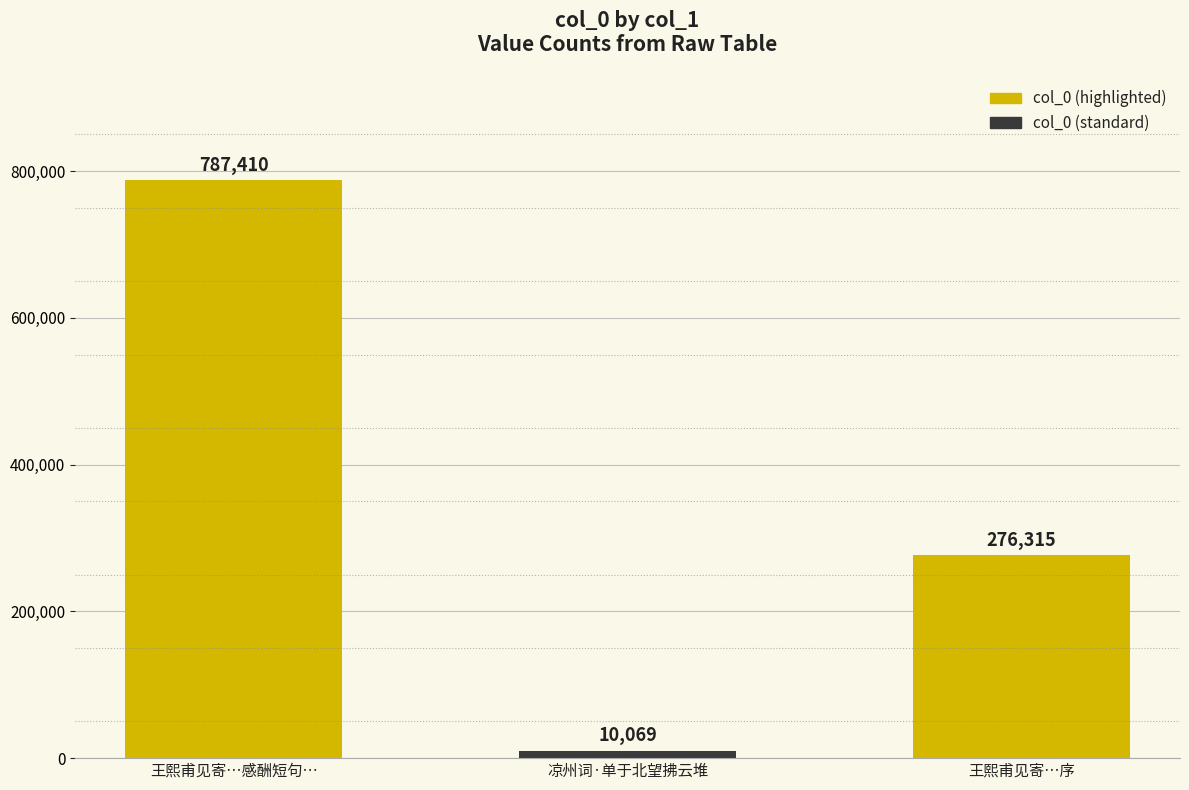

What is the value of the 3rd bar from the left?

276315